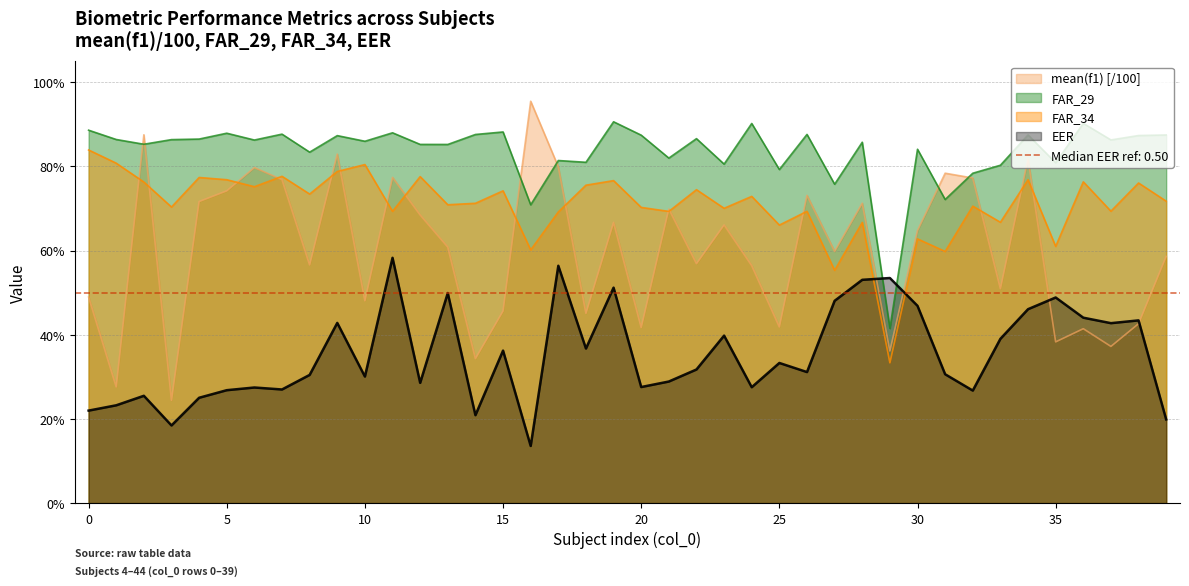

True or false: FAR_29 and FAR_34 intersect in this chart.

False